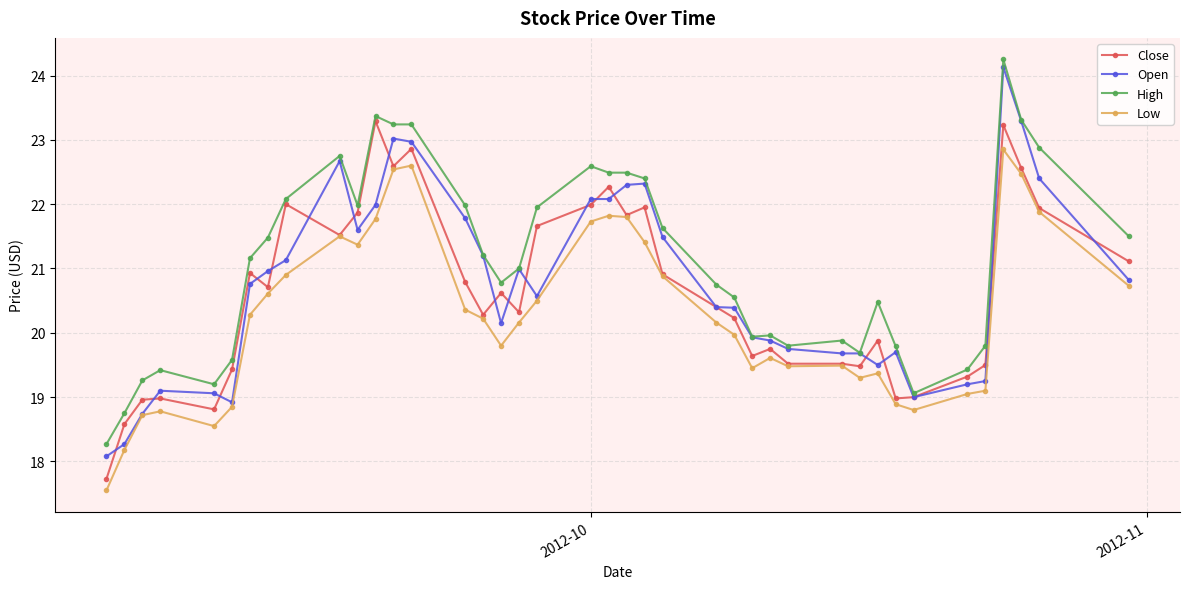

Which series has the largest total across all categories?

High